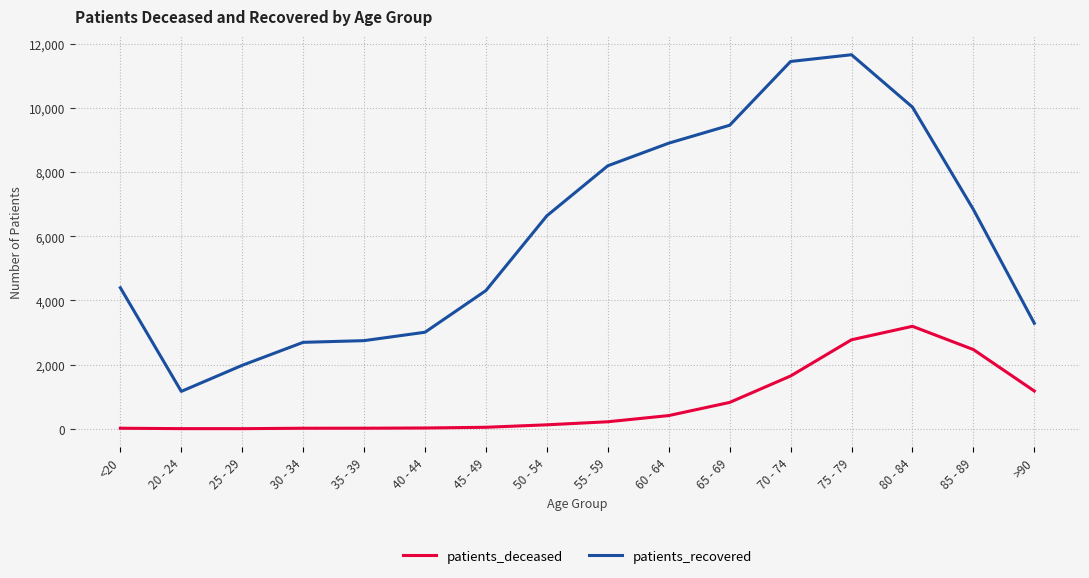

Rank the series at 75 - 79 from lowest to highest value.

patients_deceased, patients_recovered